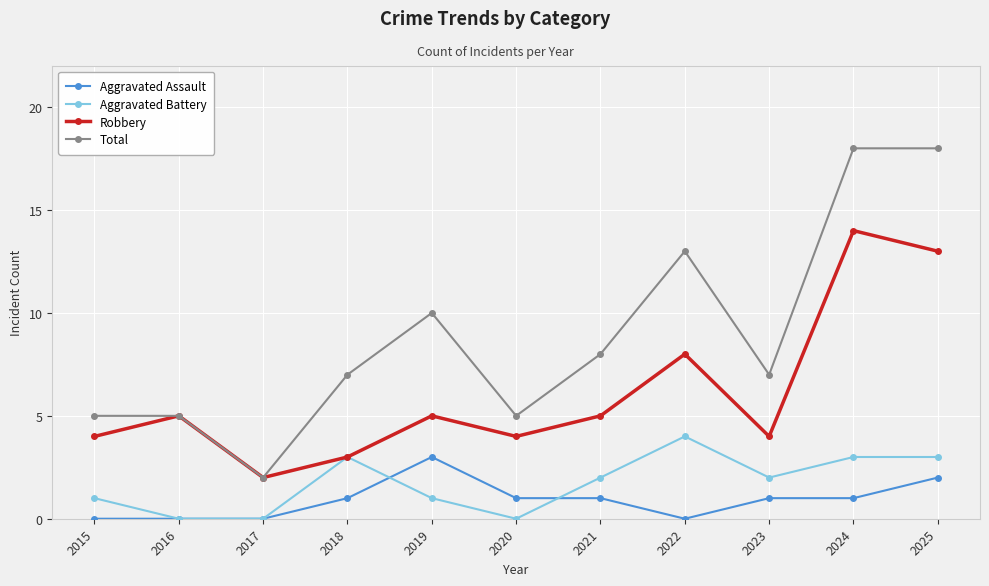

What is the minimum value for Total?

2